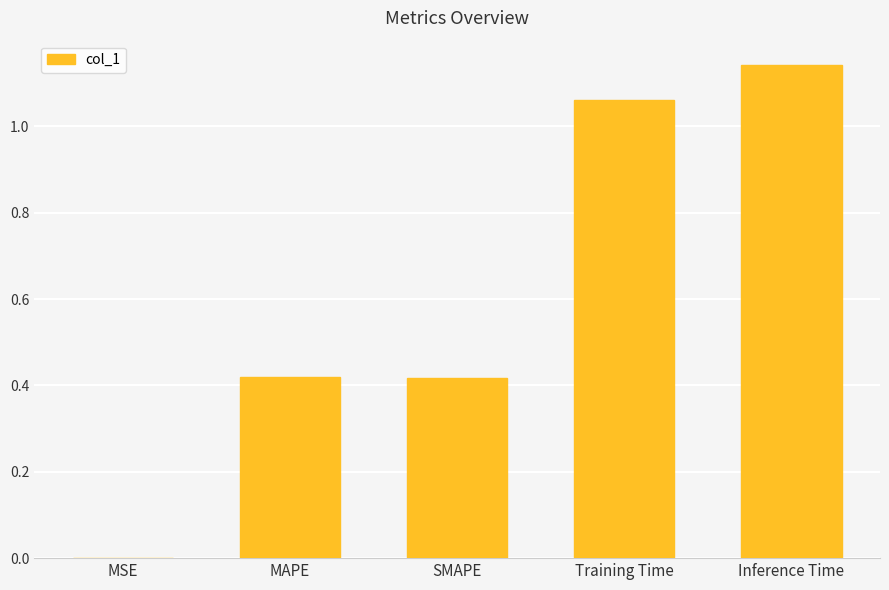

The chart shows a value of 0.0 at MSE. True or false?

True